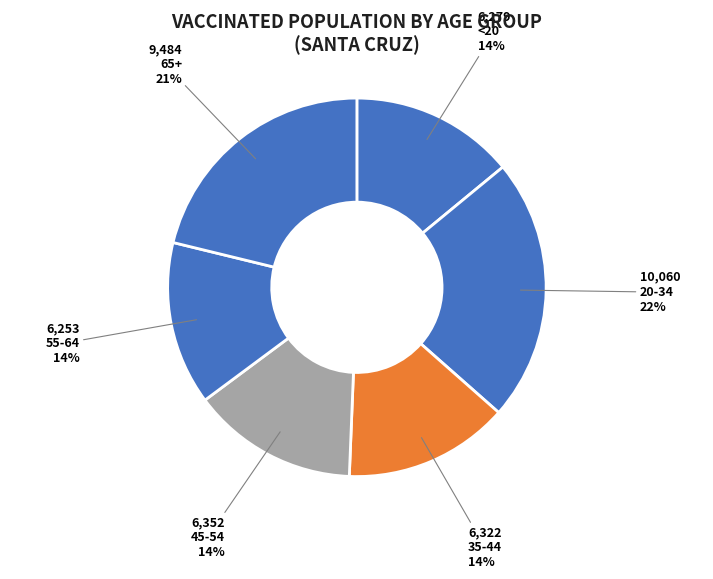

Is it true that 35-44 is 14% of the pie?

True